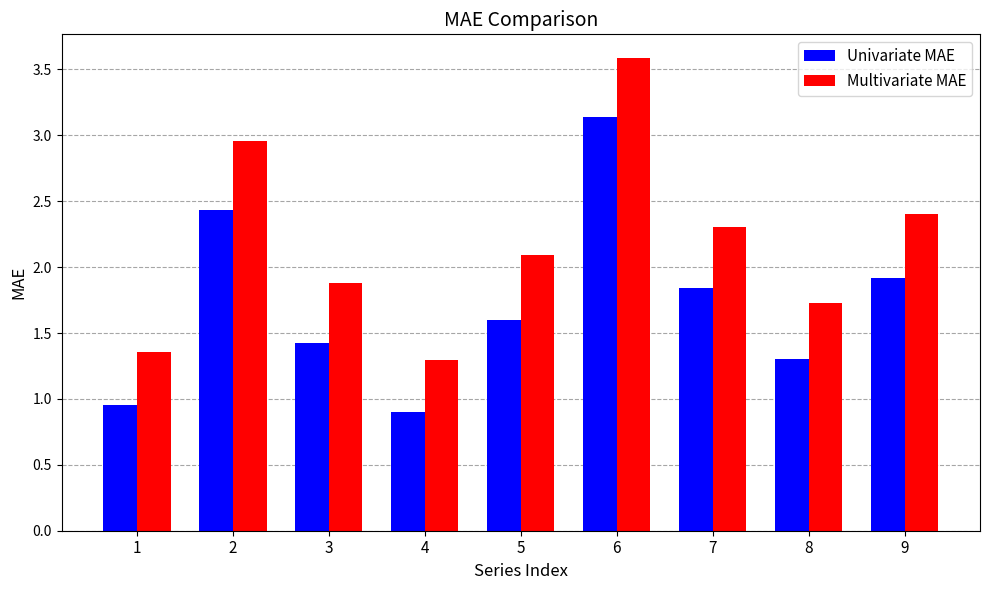

What is the difference between the highest and lowest values at 2?

0.5